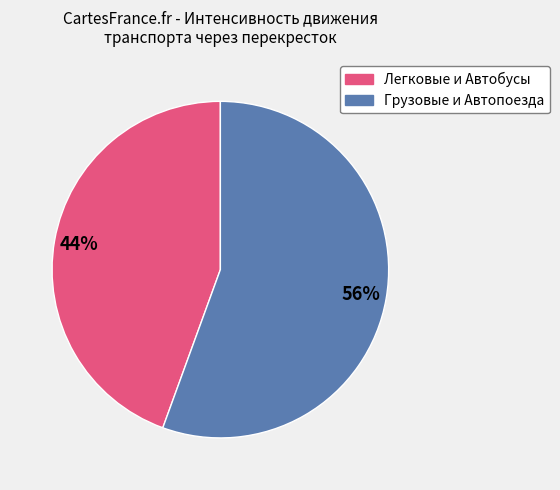

Is there a majority slice in this chart?

Yes